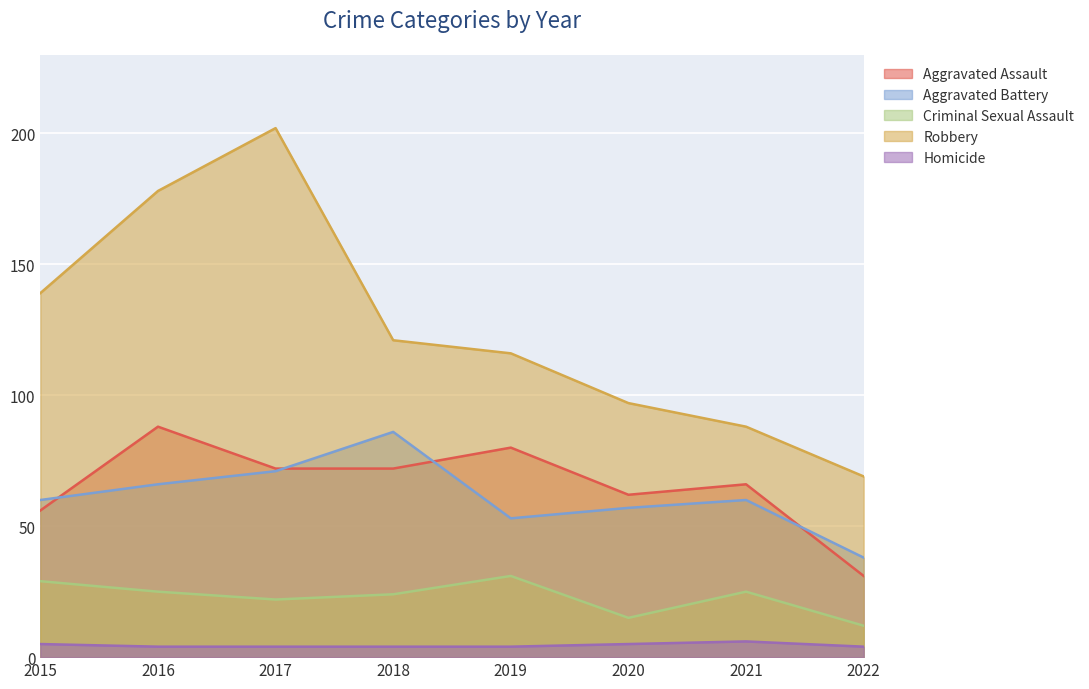

At which label does Aggravated Battery first exceed 60?

2016